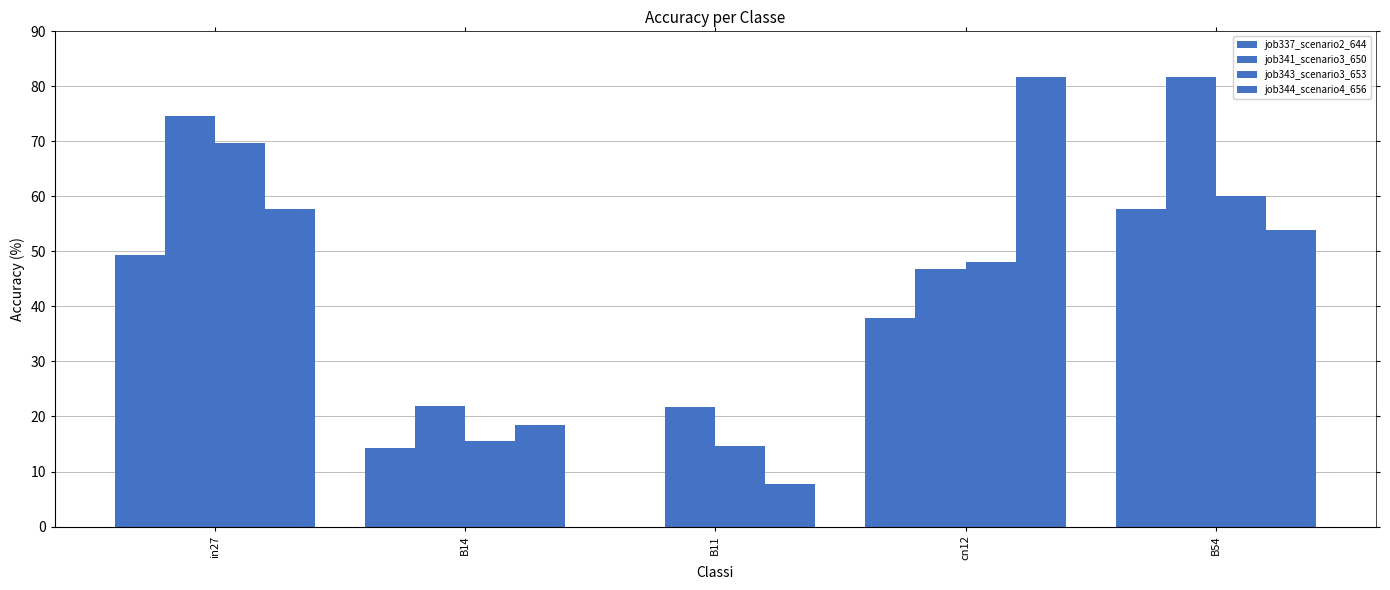

How many groups of bars are there?

5